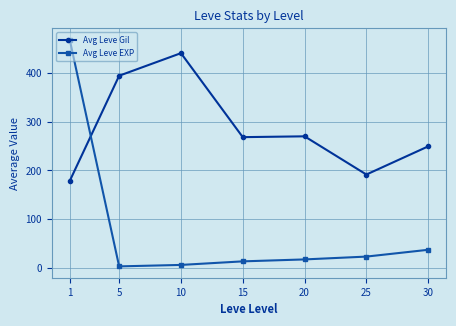

What is the spread (max minus min) of values at 1?

291.3